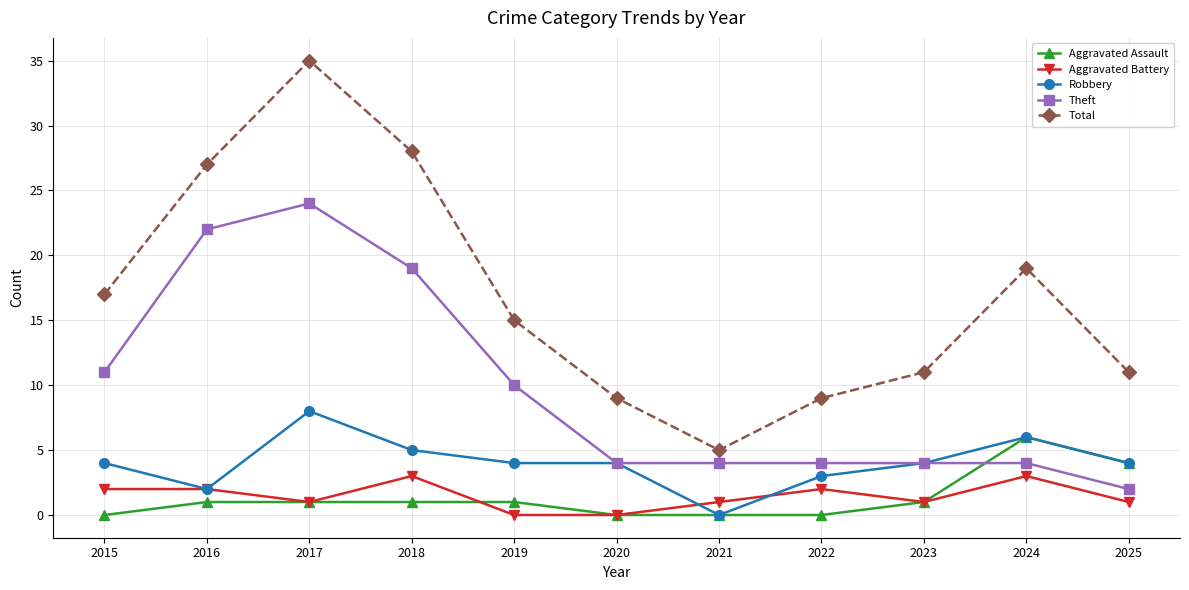

What is the difference between the highest and lowest values at 2017?

34